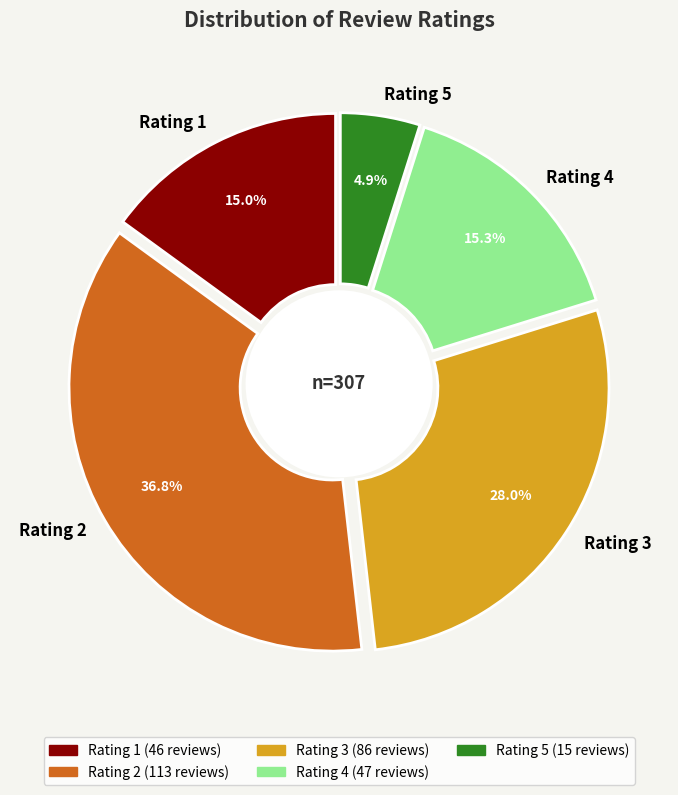

Which category has the biggest portion of the pie?

2